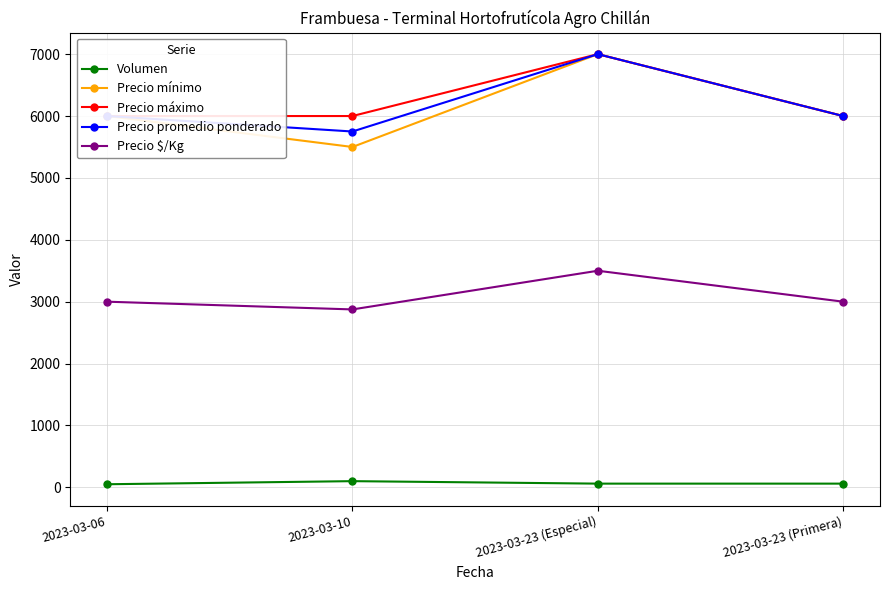

Rank the categories by Precio promedio ponderado value from highest to lowest.

2023-03-23 (Especial), 2023-03-06, 2023-03-23 (Primera), 2023-03-10